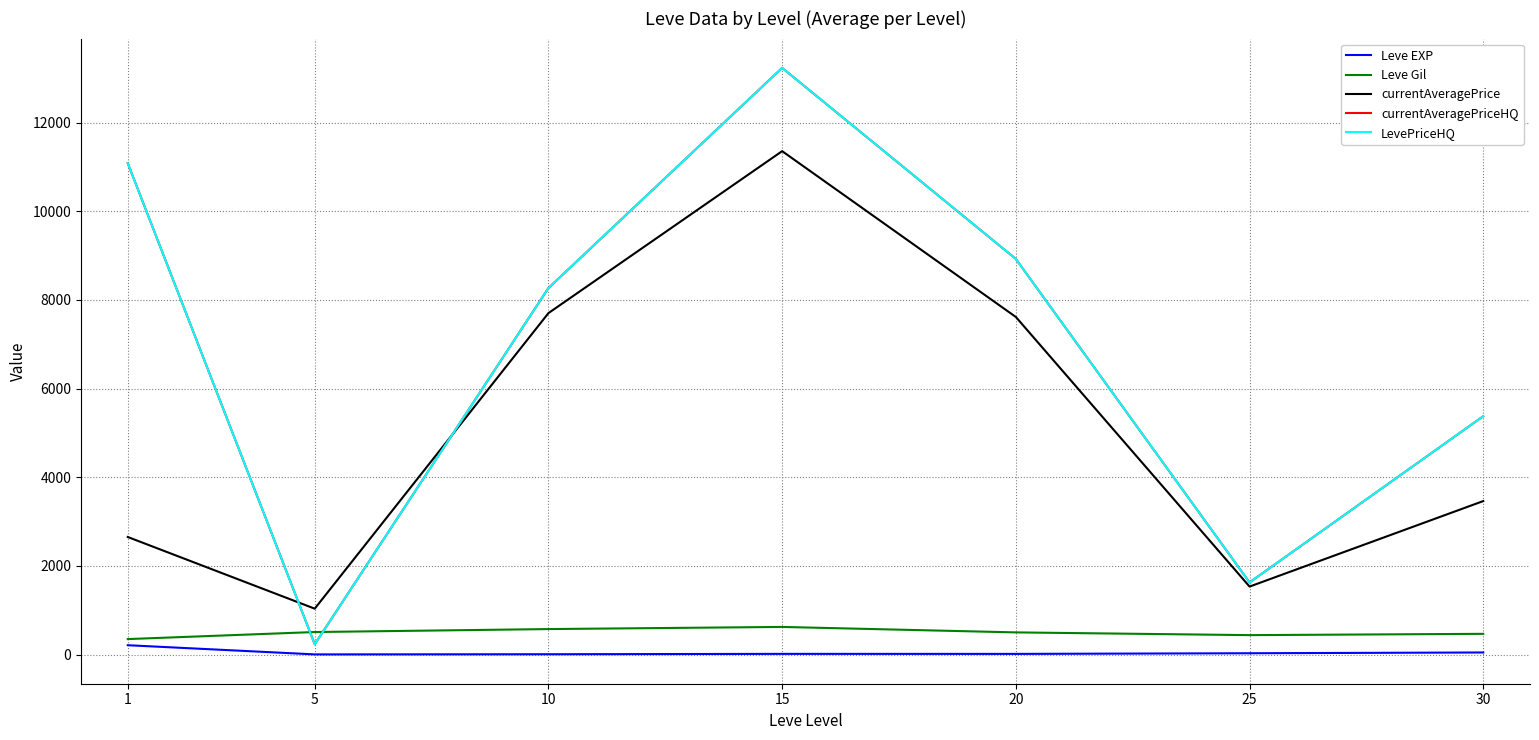

Is this an area chart (filled region under the line)?

No